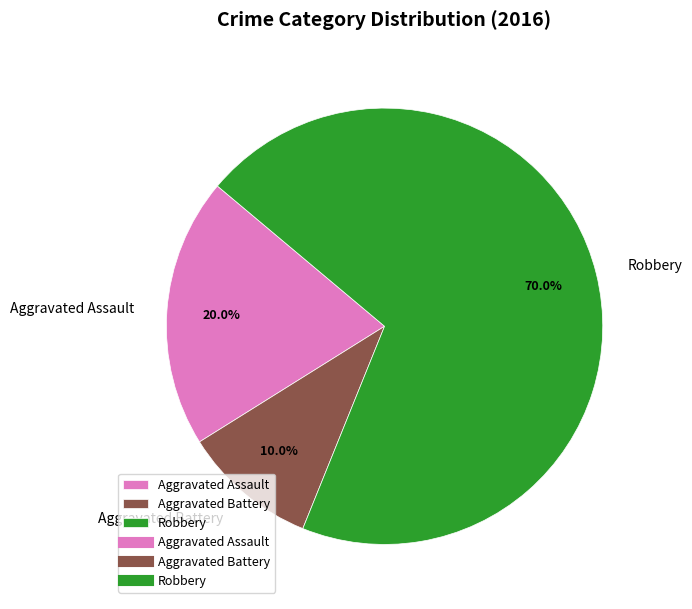

Approximately how many times larger is the value at Robbery compared to Aggravated Assault?

3.5